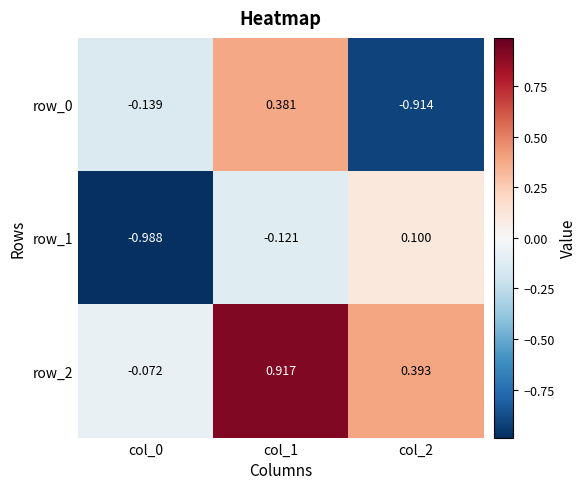

How many positive values does the row_1 series have?

1